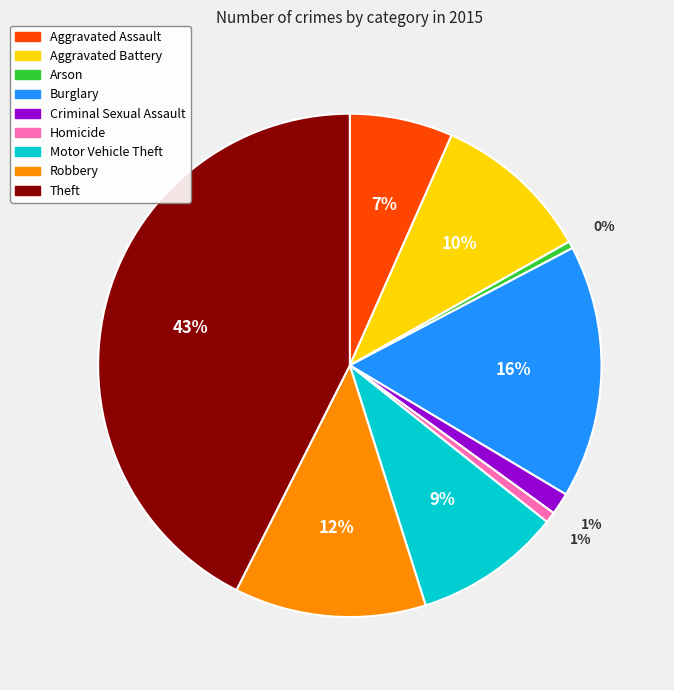

To the nearest percent, what is the combined percentage of Homicide and Aggravated Battery?

11%